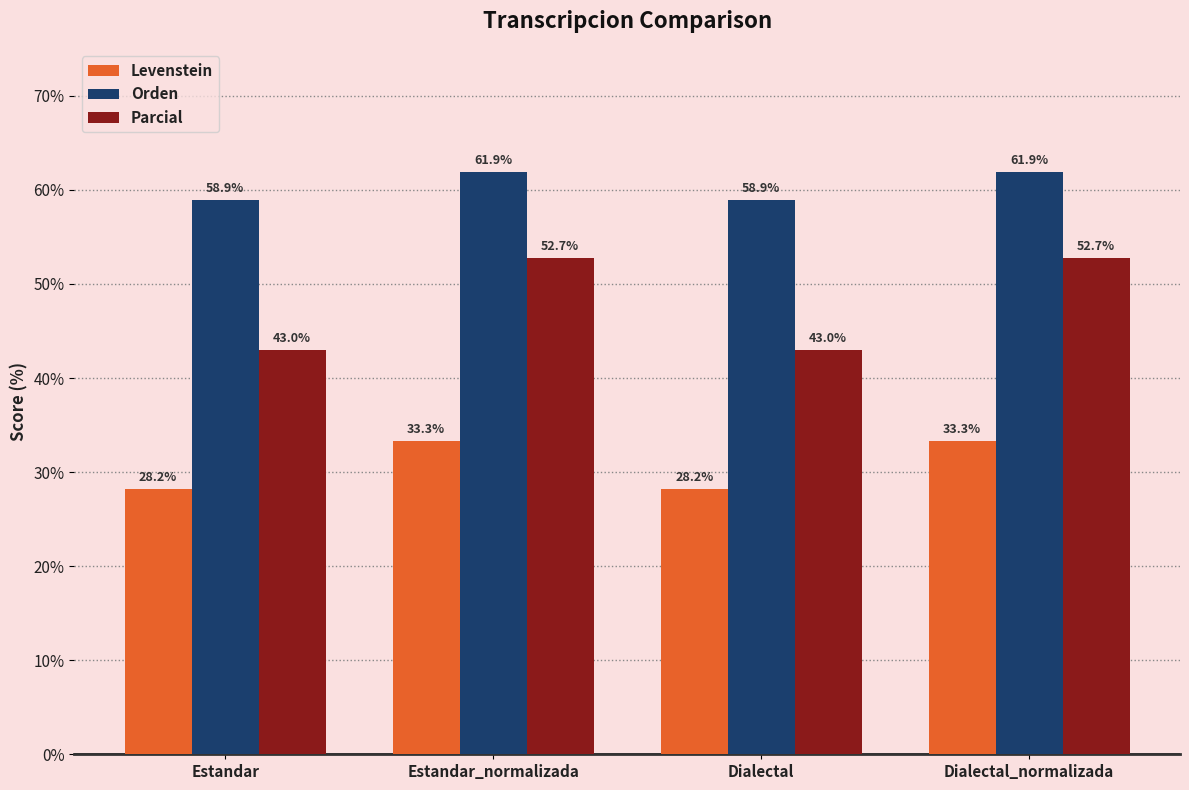

How many bars are there in each group?

3